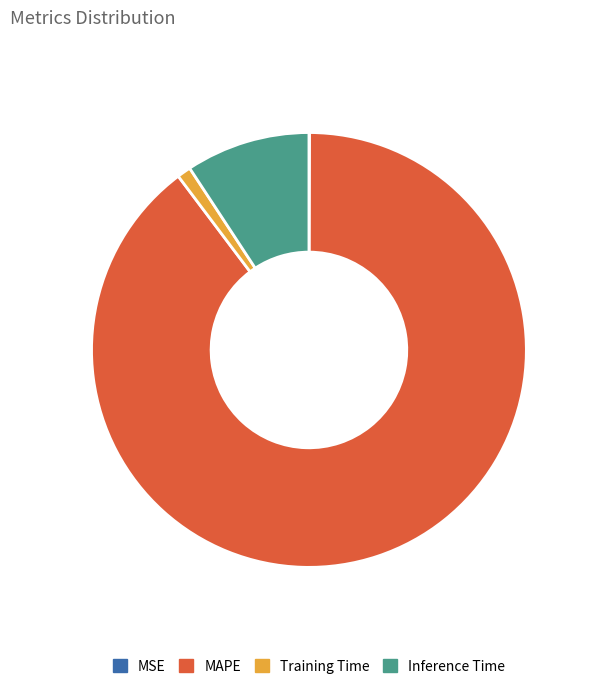

The MAPE slice represents 98% of the pie. True or false?

False